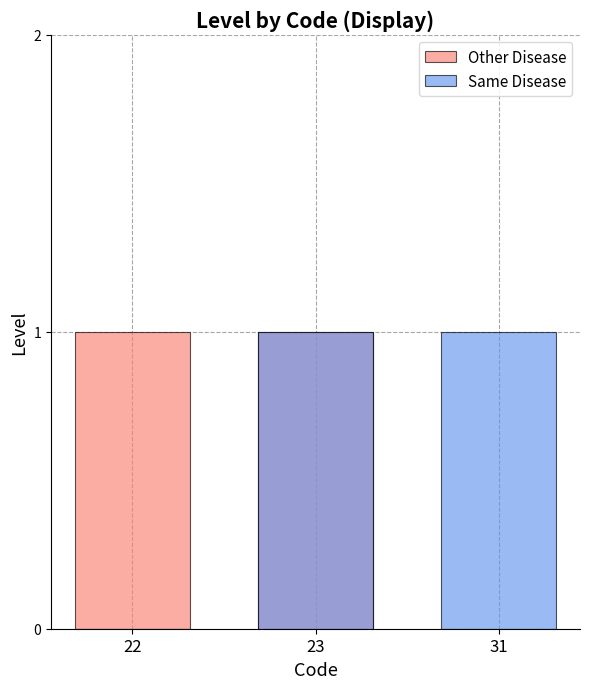

What is the maximum value shown in the chart?

1